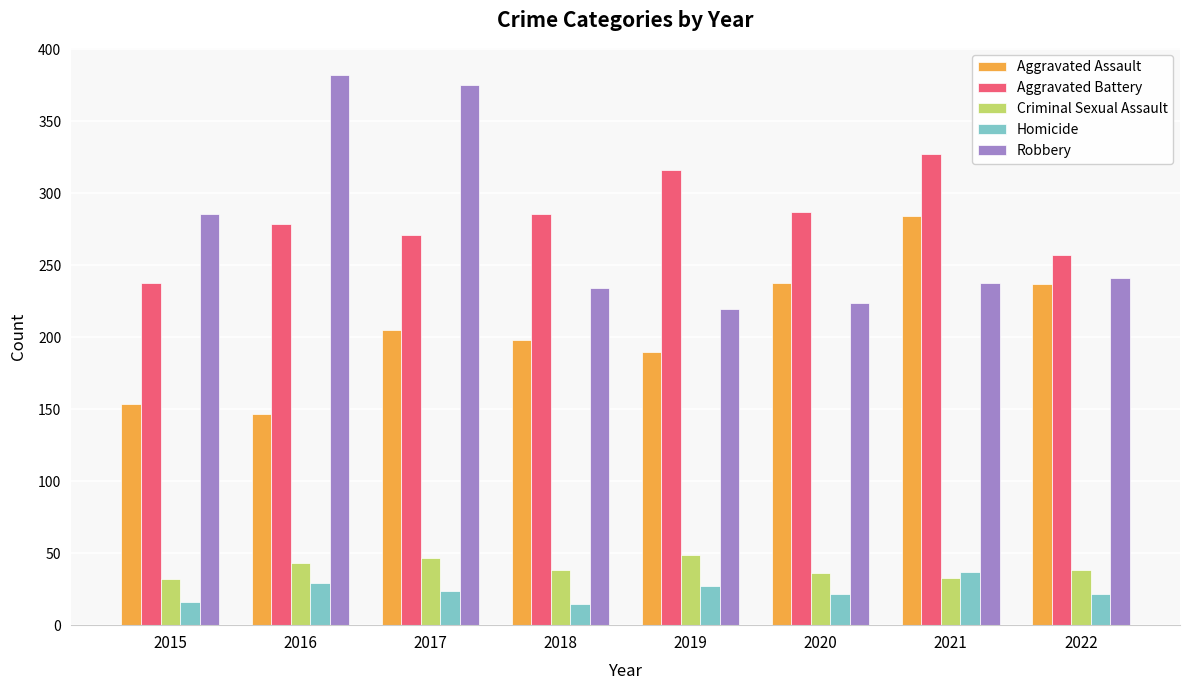

At 2017, list the series in order from largest to smallest.

Robbery, Aggravated Battery, Aggravated Assault, Criminal Sexual Assault, Homicide